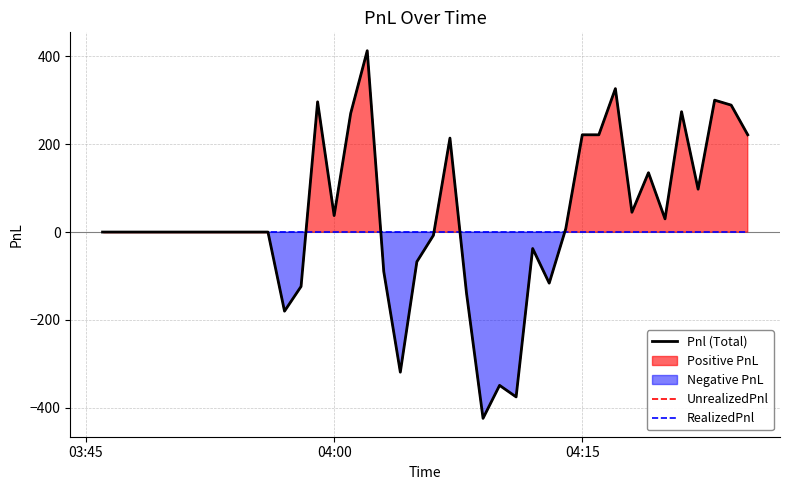

Rank the series by their maximum value, from lowest to highest.

RealizedPnl, Pnl (Total), UnrealizedPnl